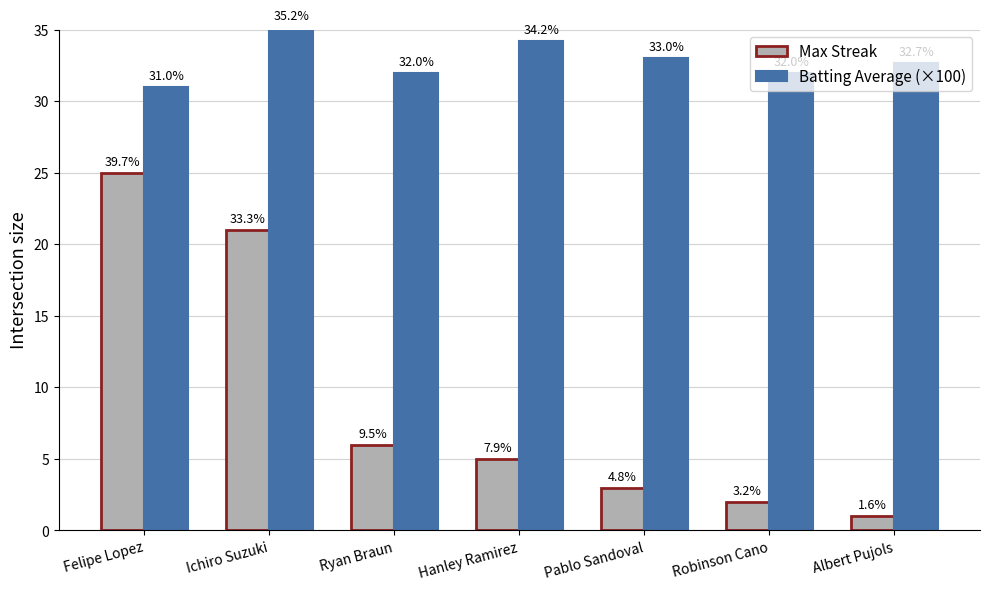

At Albert Pujols, list the series in order from largest to smallest.

Batting Average (×100), Max Streak